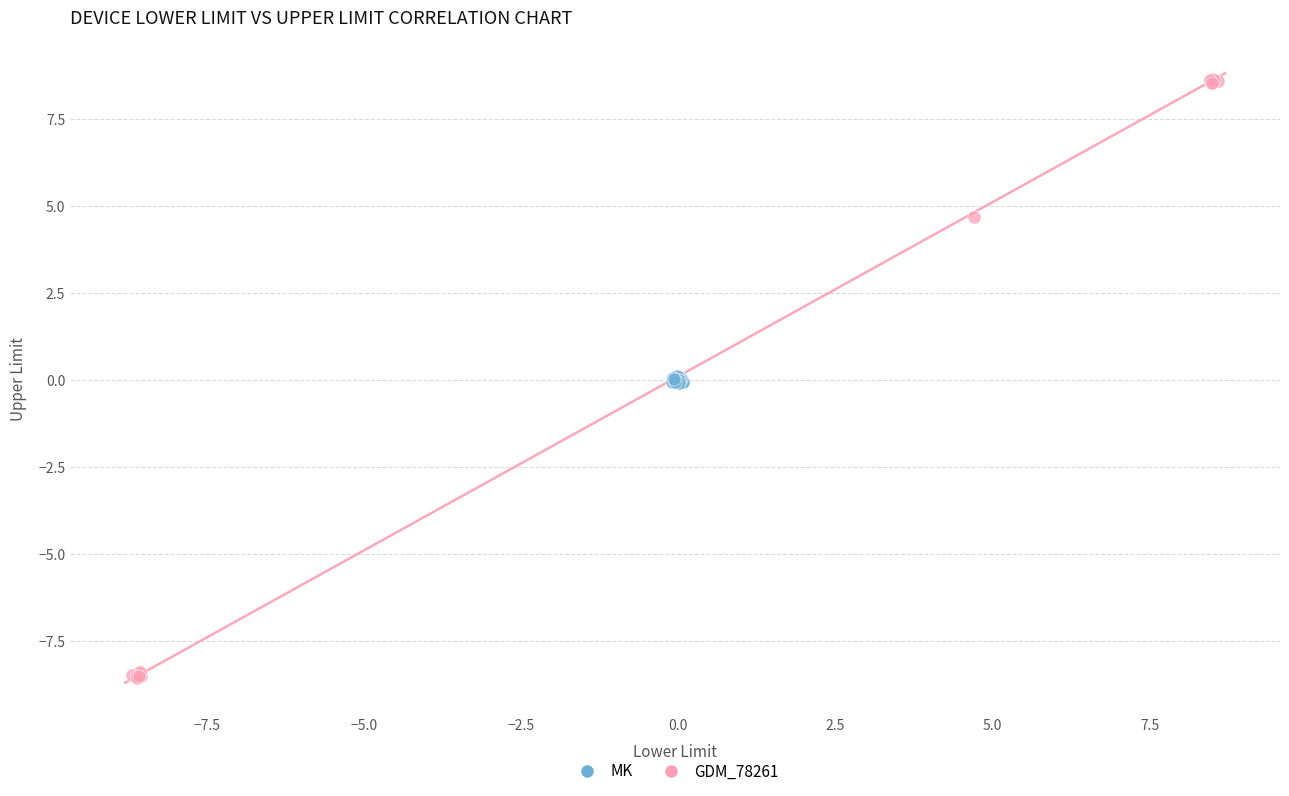

Which series has the largest Y range (max minus min)?

GDM_78261